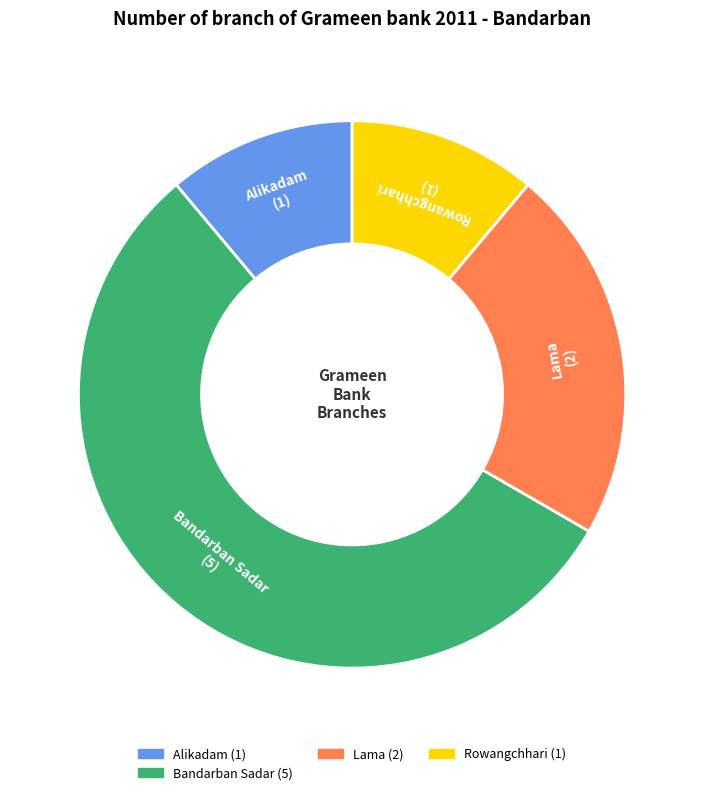

Is there any slice that represents more than half of the pie?

Yes